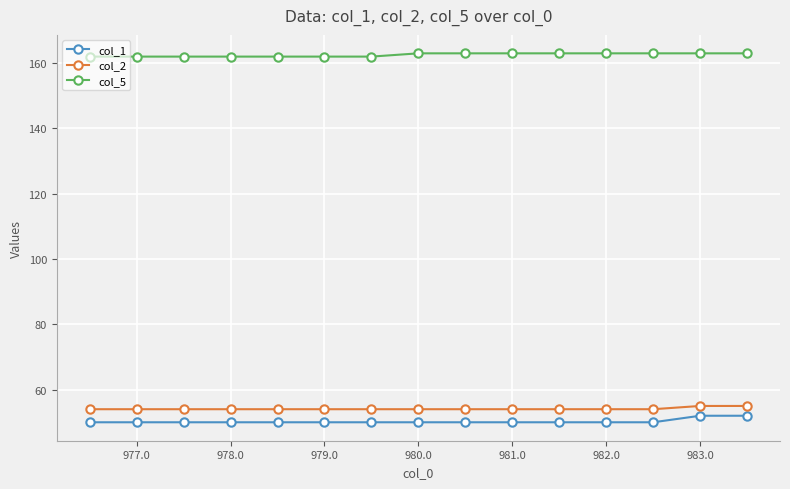

What is the sum of all col_1 values?

754